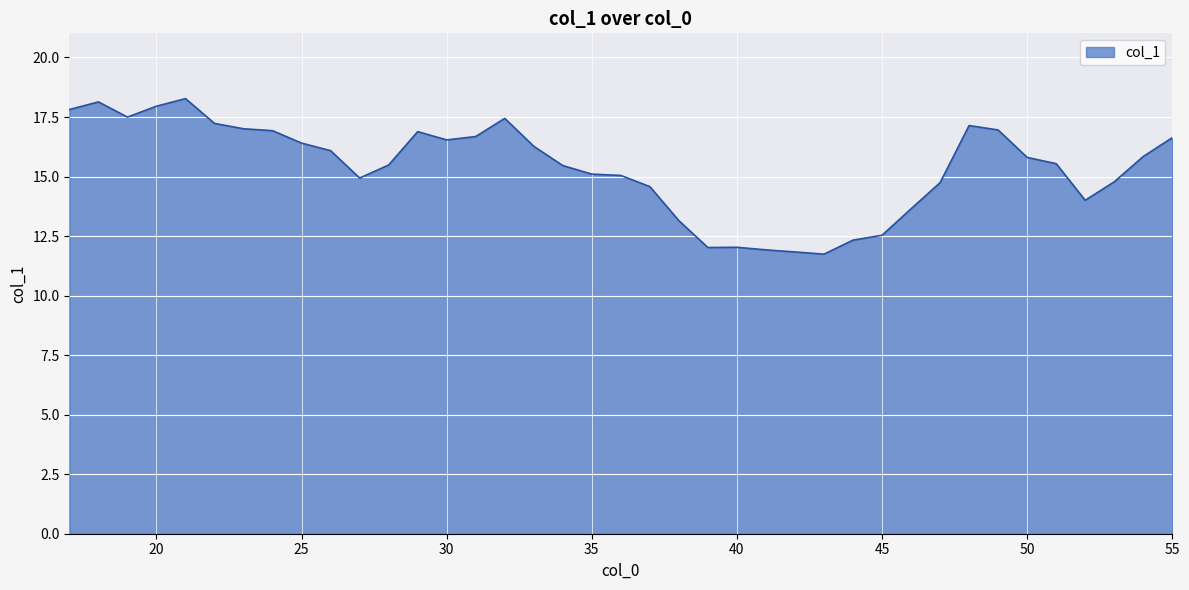

What is the difference between the maximum and minimum values?

6.5